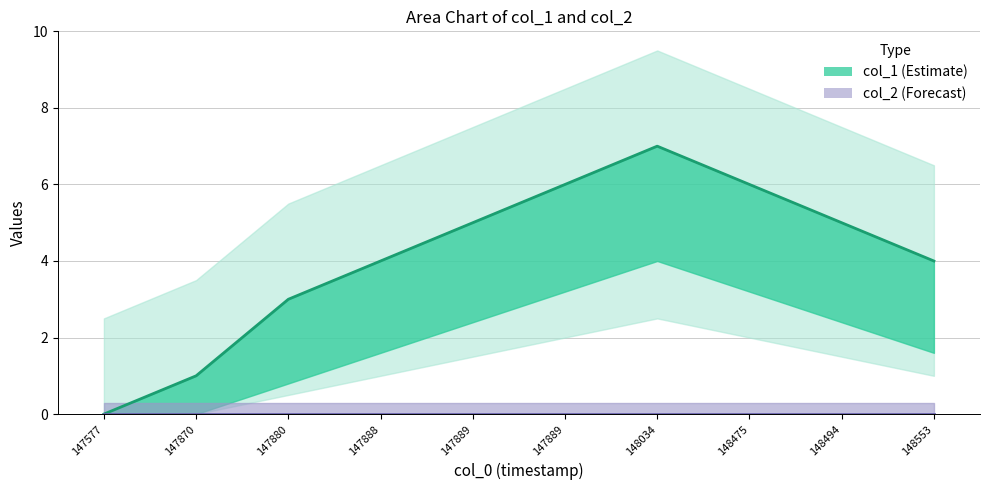

What is the difference between the second highest and minimum values?

6